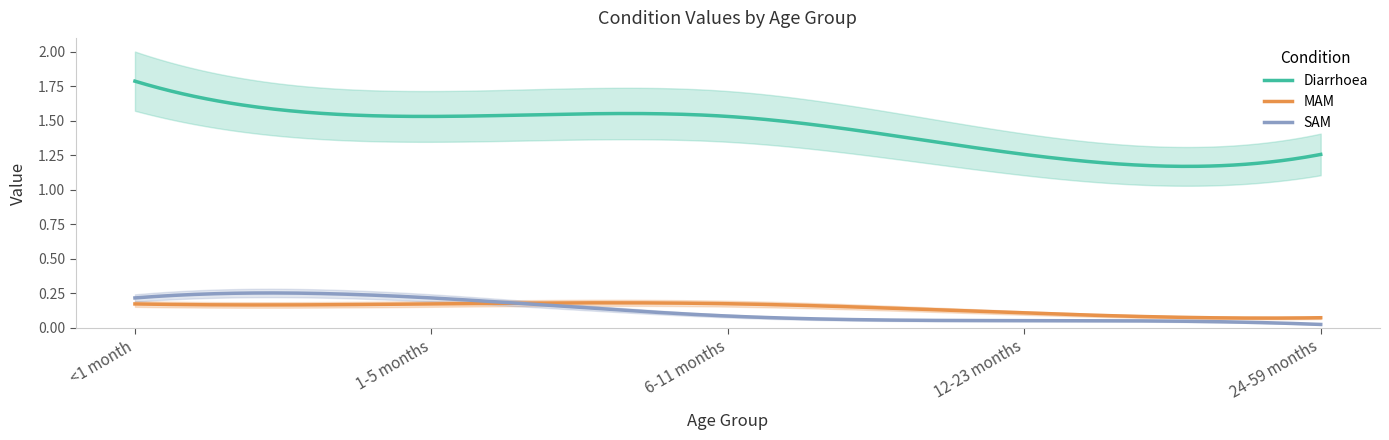

Reading left to right, list all the values displayed in this chart.

Diarrhoea: 1.8	1.5	1.5	1.3	1.3
MAM: 0.2	0.2	0.2	0.1	0.1
SAM: 0.2	0.2	0.1	0.1	0.0